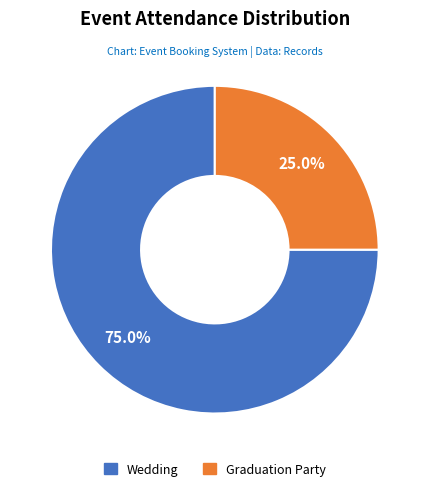

To the nearest percent, what is the average slice percentage?

50%